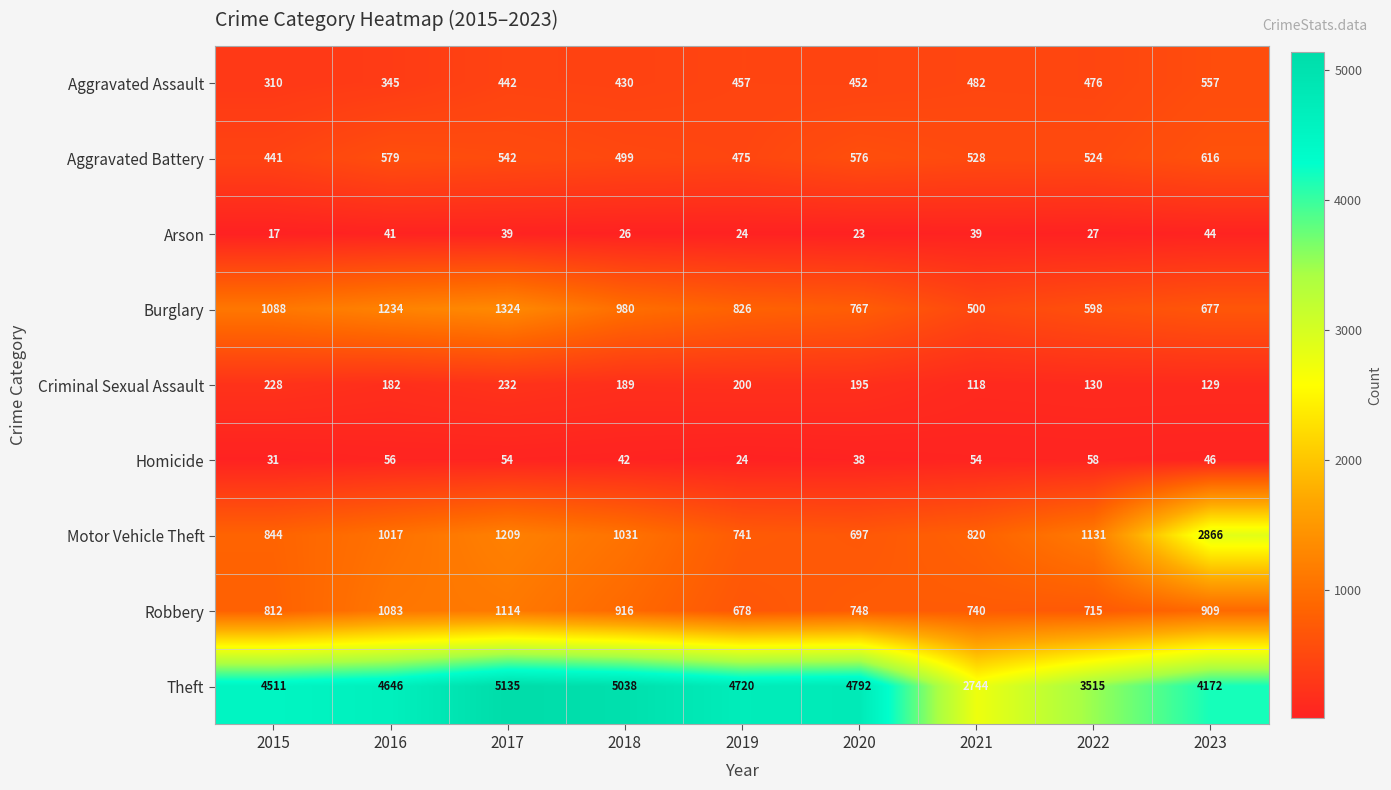

The value of Theft at 2023 is 4172. True or false?

True